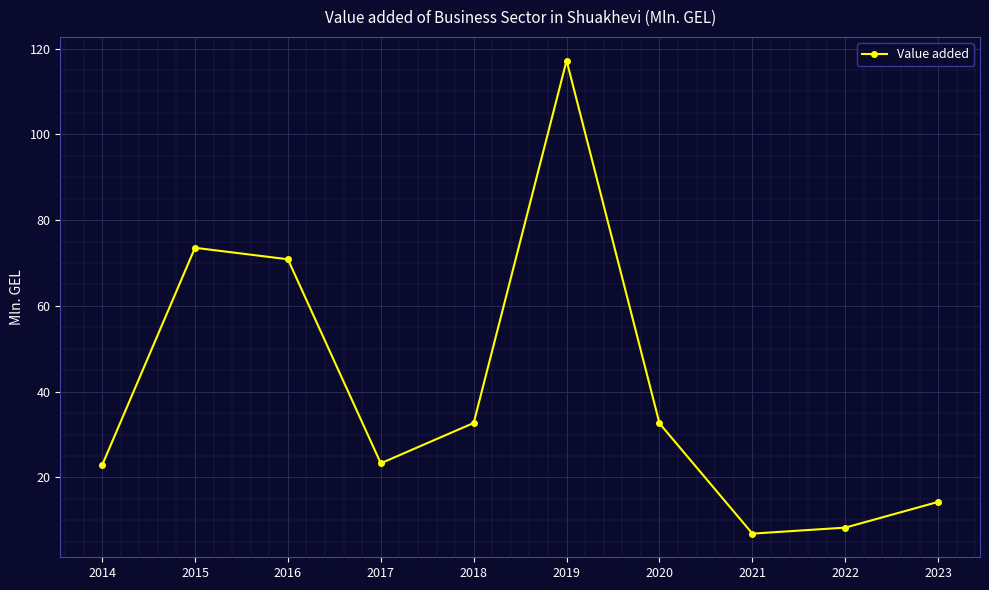

Where is the first local minimum?

2017